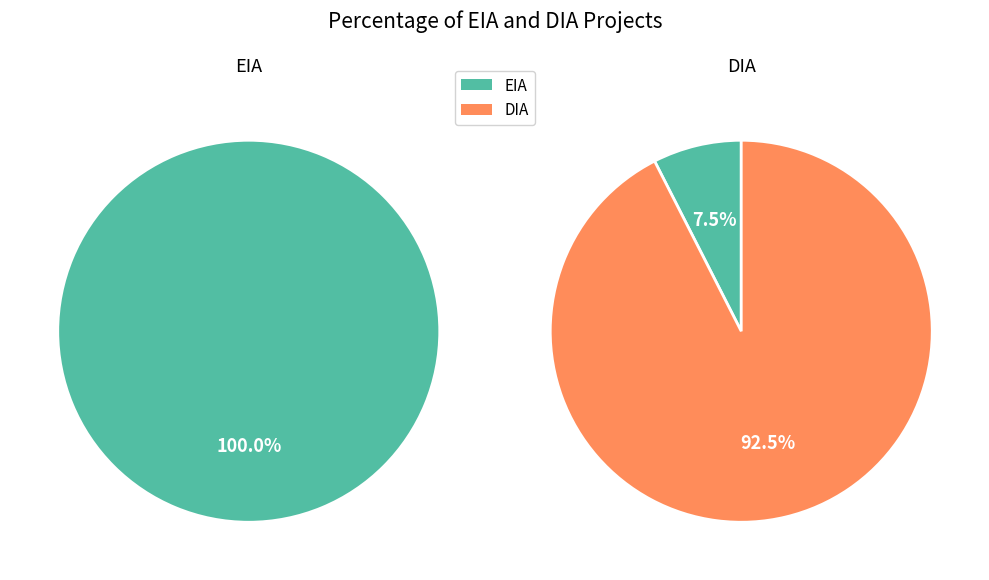

What is the smallest slice in the pie chart?

EIA